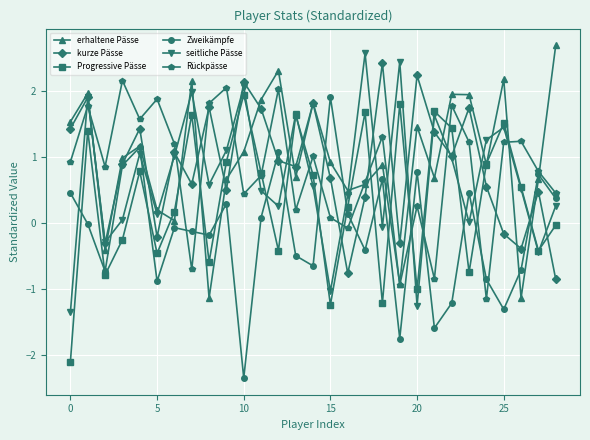

What is the maximum value for Rückpässe?

2.2